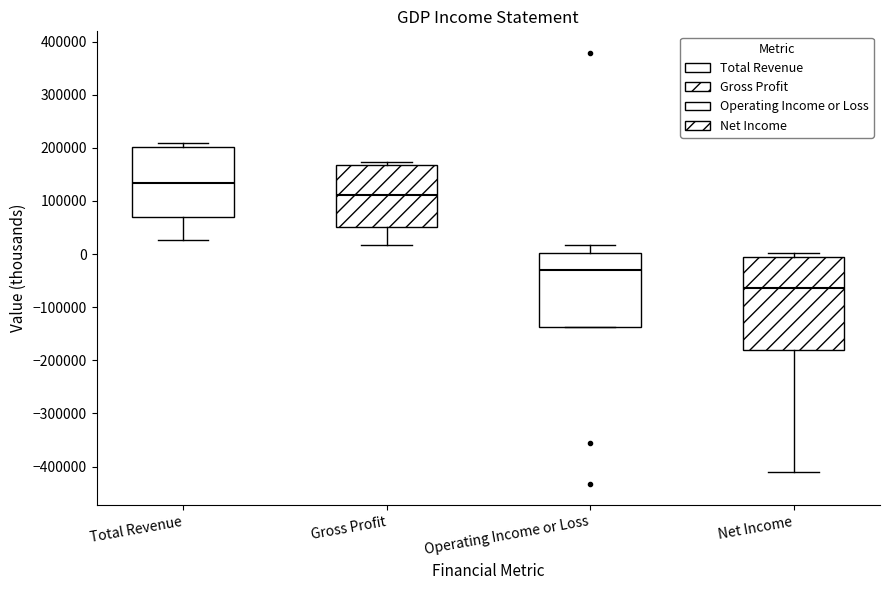

Reading left to right, transcribe this box plot: for each box, give where its median line is, the range the box spans, and where its two whiskers end, as read against the y-axis. The values are not printed on the chart, so give them approximately, as read against the axis.

Total Revenue: median 130000, box 70000 to 200000, whiskers 30000 to 210000
Gross Profit: median 110000, box 50000 to 170000, whiskers 20000 to 170000 (just above the box's upper edge)
Operating Income or Loss: median -30000, box -140000 to 0, whiskers -140000 to 20000
Net Income: median -60000, box -180000 to -10000, whiskers -410000 to 0